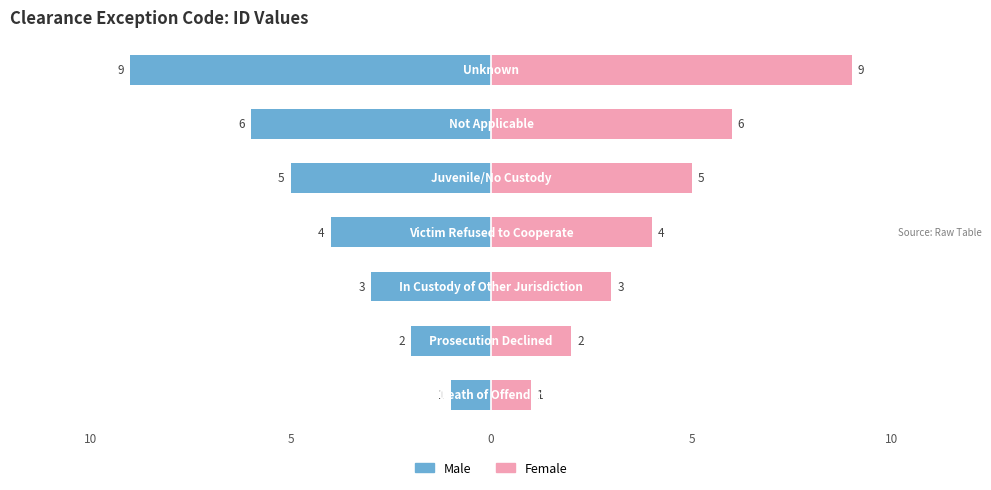

What is the sum of the Male values at 5 and 5?

-10